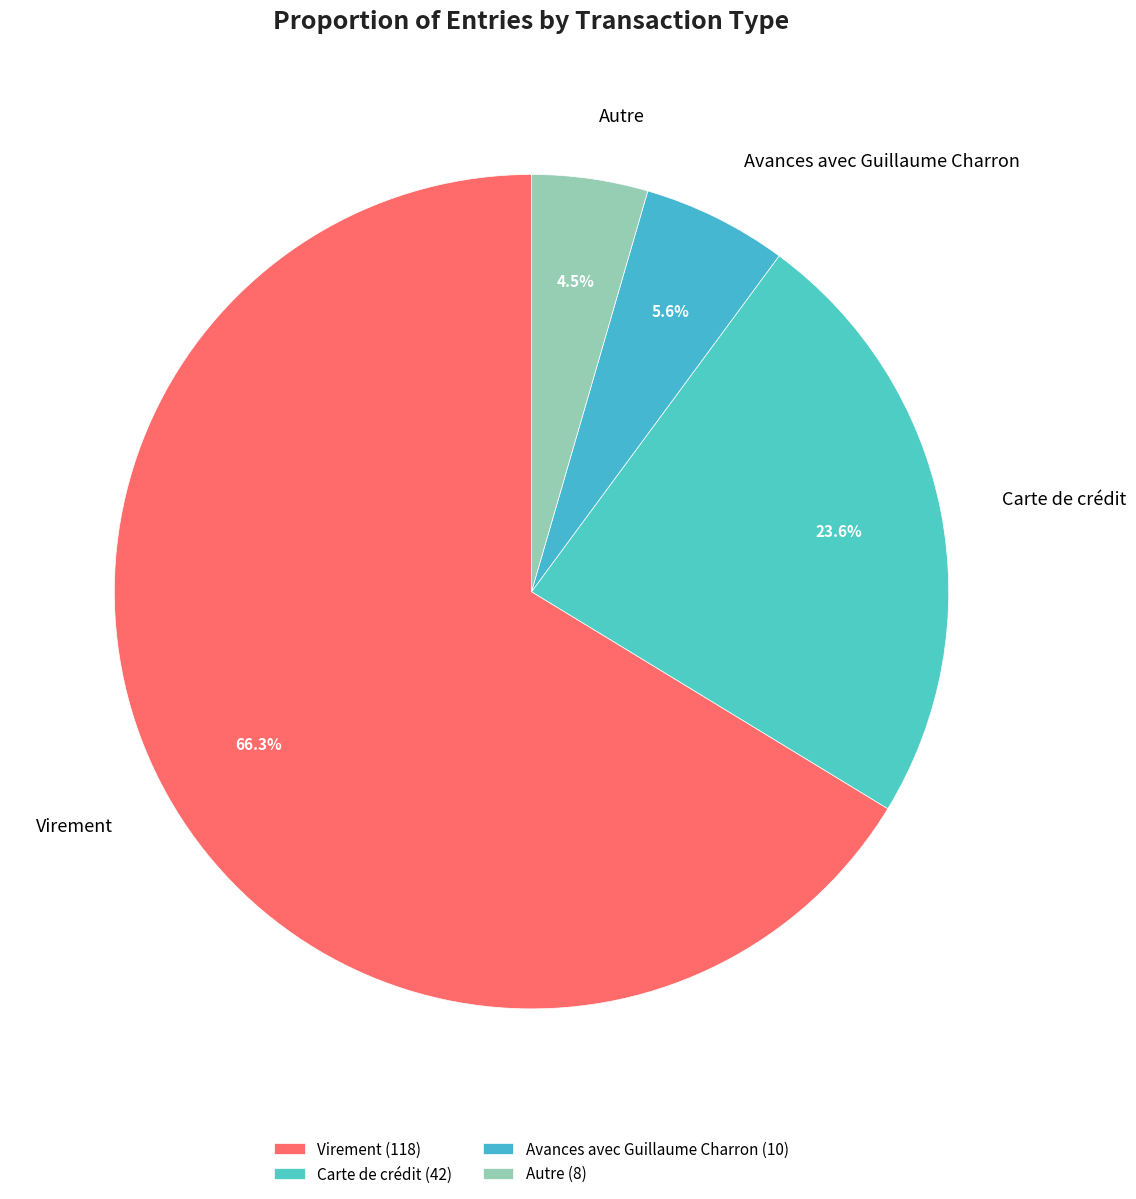

Does any single category account for the majority?

Yes